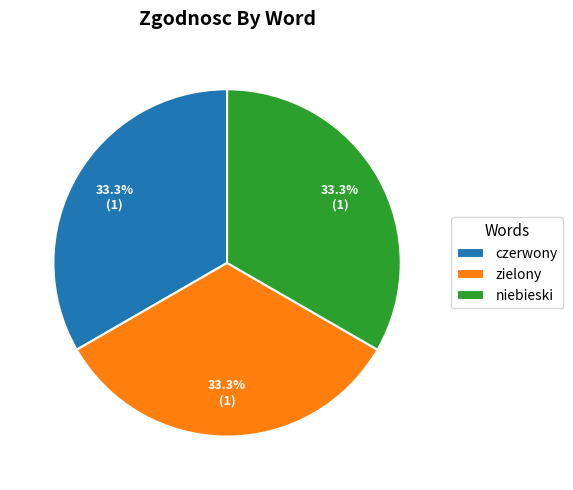

Is zielony the majority of the pie?

No